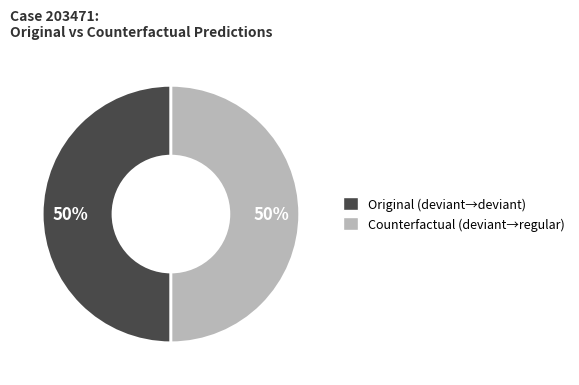

To the nearest percent, what is the average slice percentage?

50%